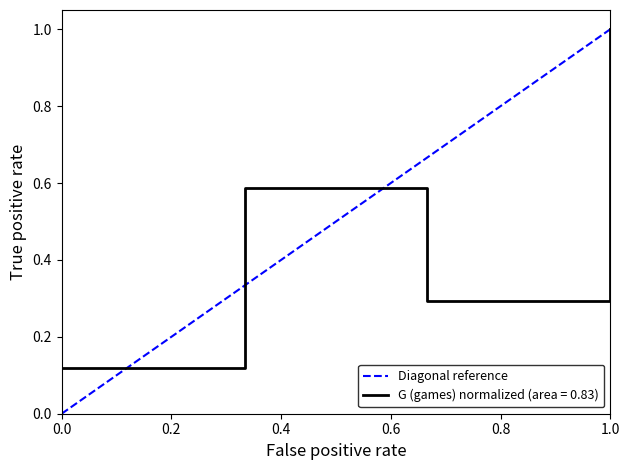

The value of G (games) normalized (area = 0.83) at 0.0 is 0.2. True or false?

False